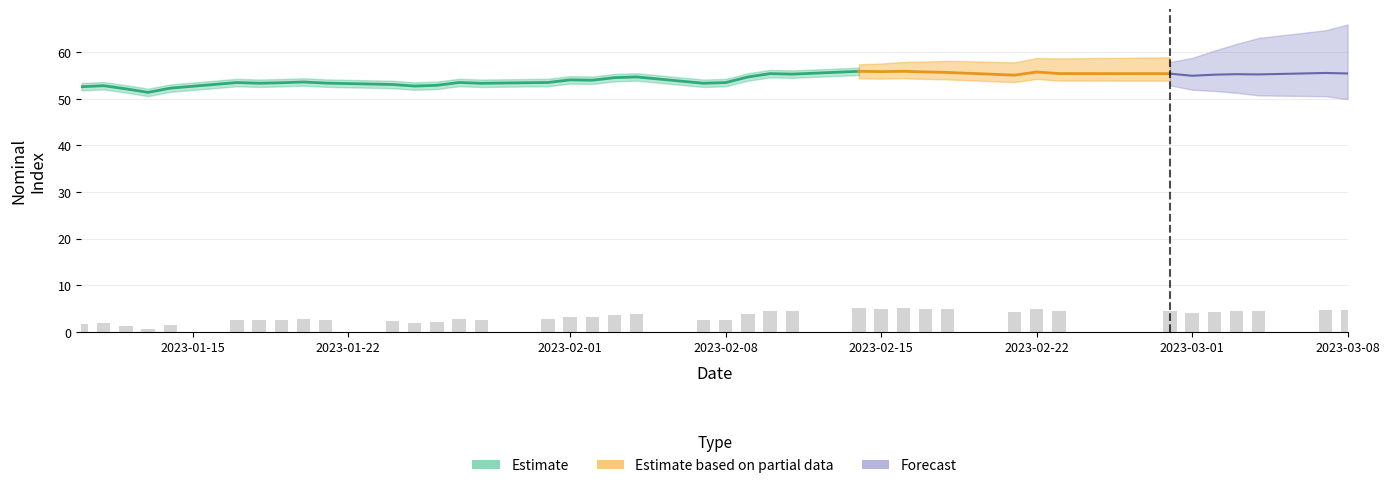

What is the value of the 5th bar from the left?

1.4